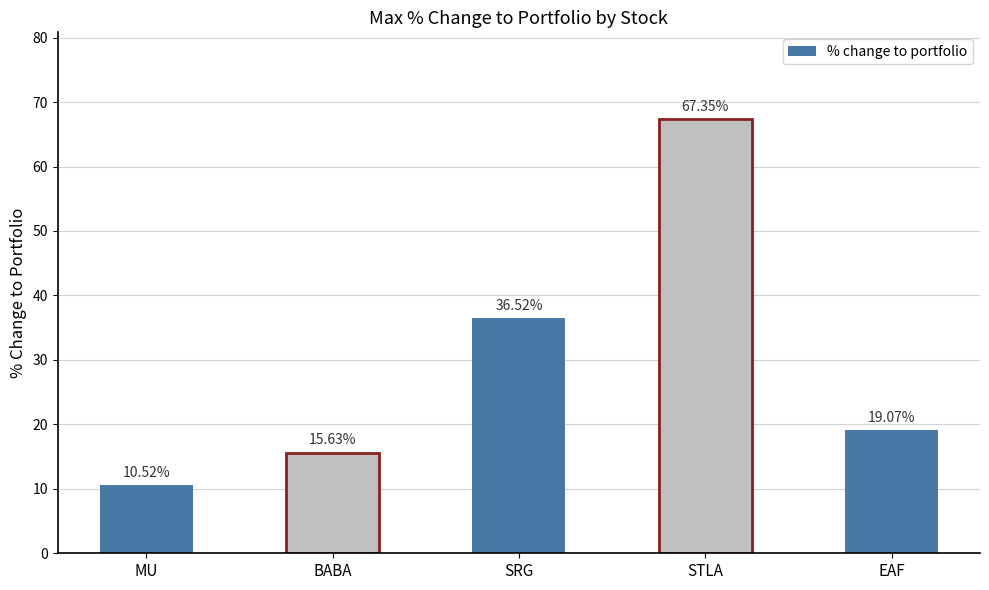

How many series are shown in this chart?

1